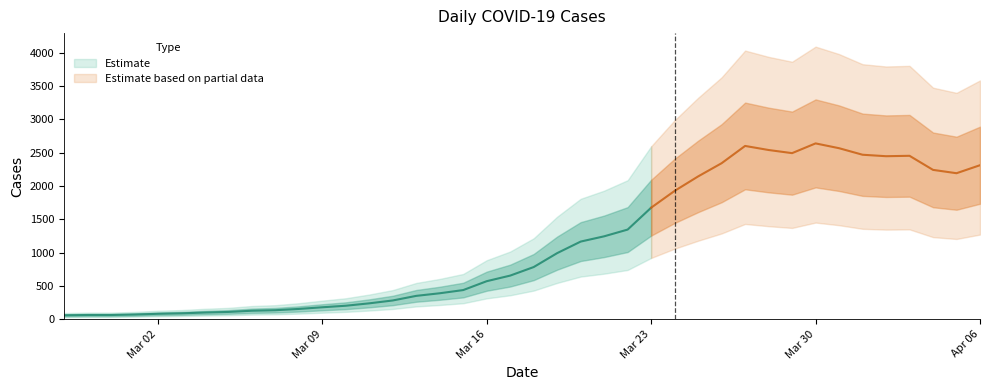

How many data points does each series have?

40